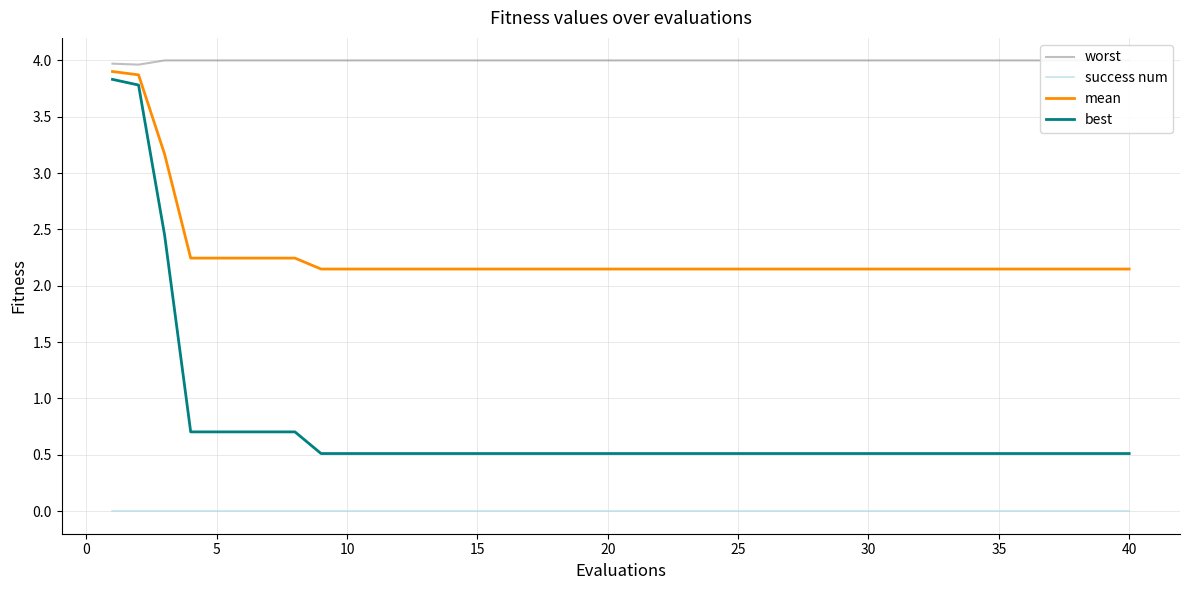

True or false: mean and success num cross at least once.

False